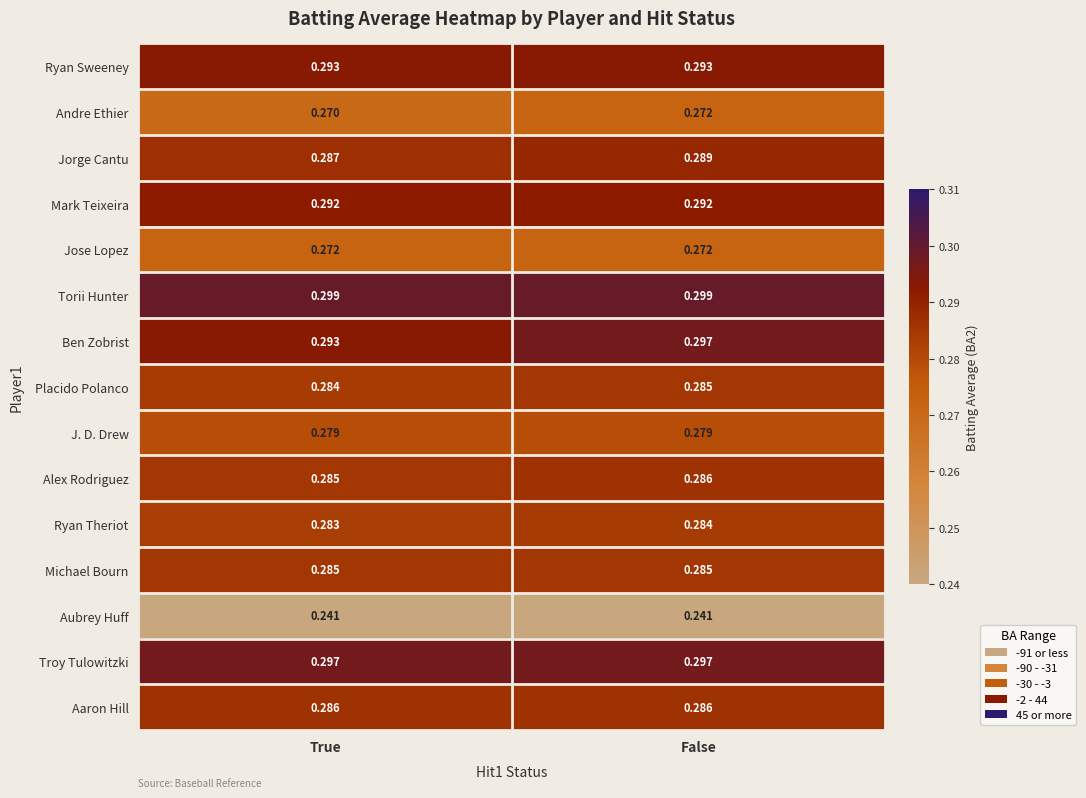

What is the total value across all series at True?

4.2